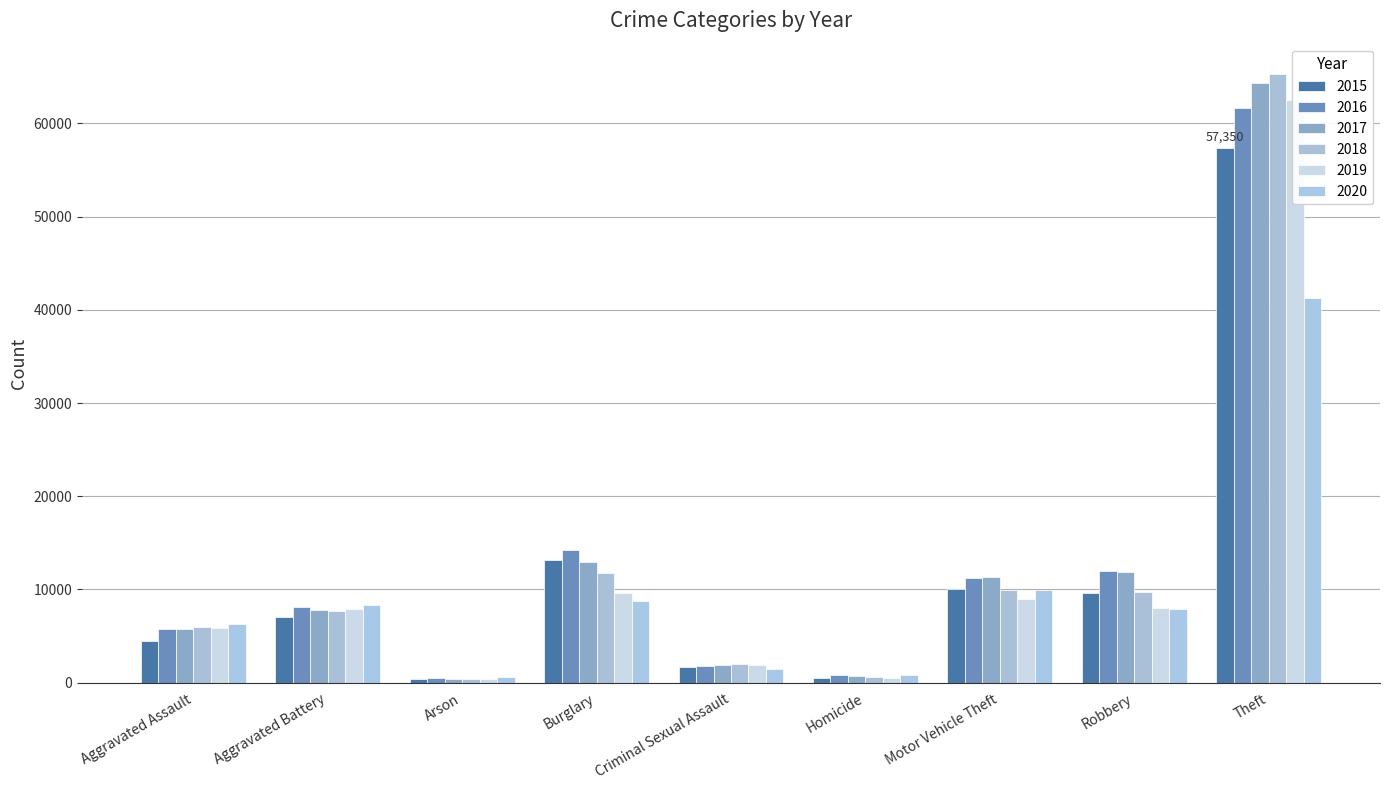

What is the difference between the 2016 values at Criminal Sexual Assault and Homicide?

1032